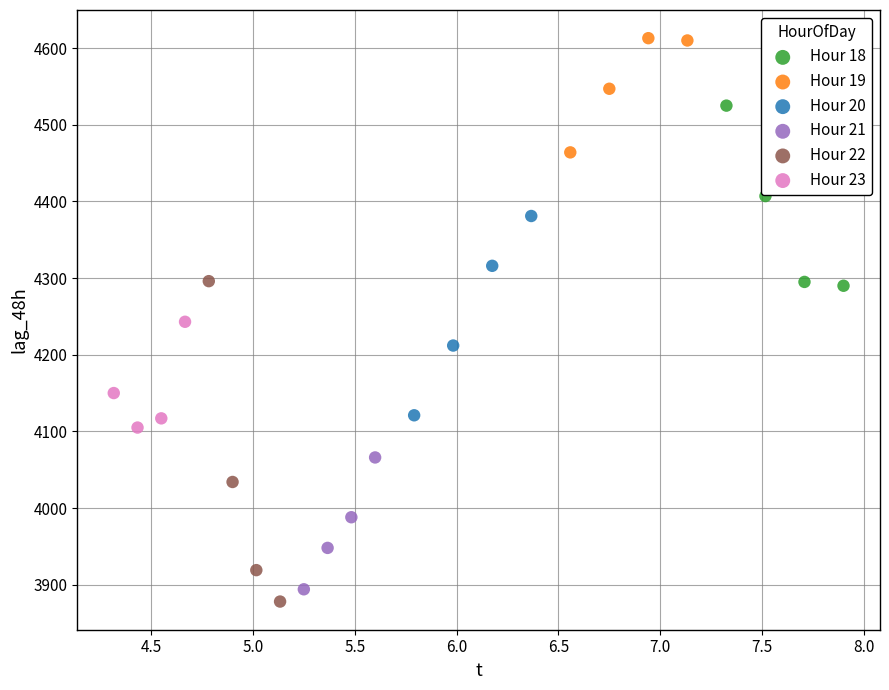

Which series contains the highest Y value?

Hour 19